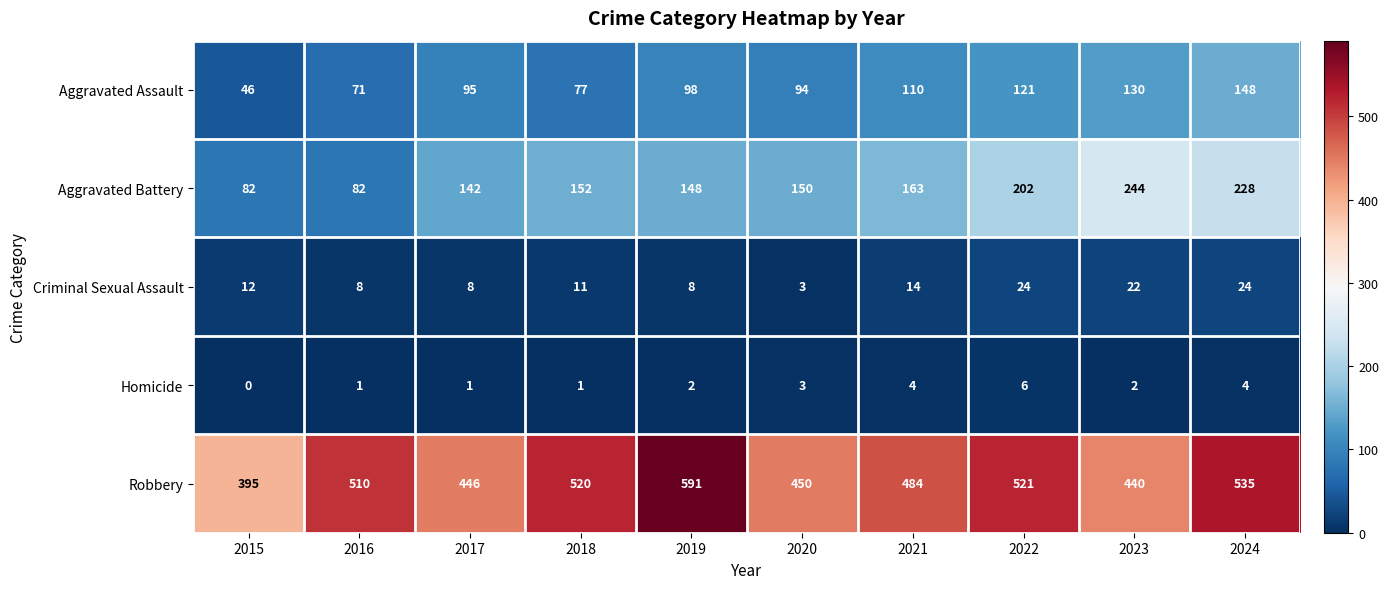

The Homicide series shows 0 at 2015. True or false?

True